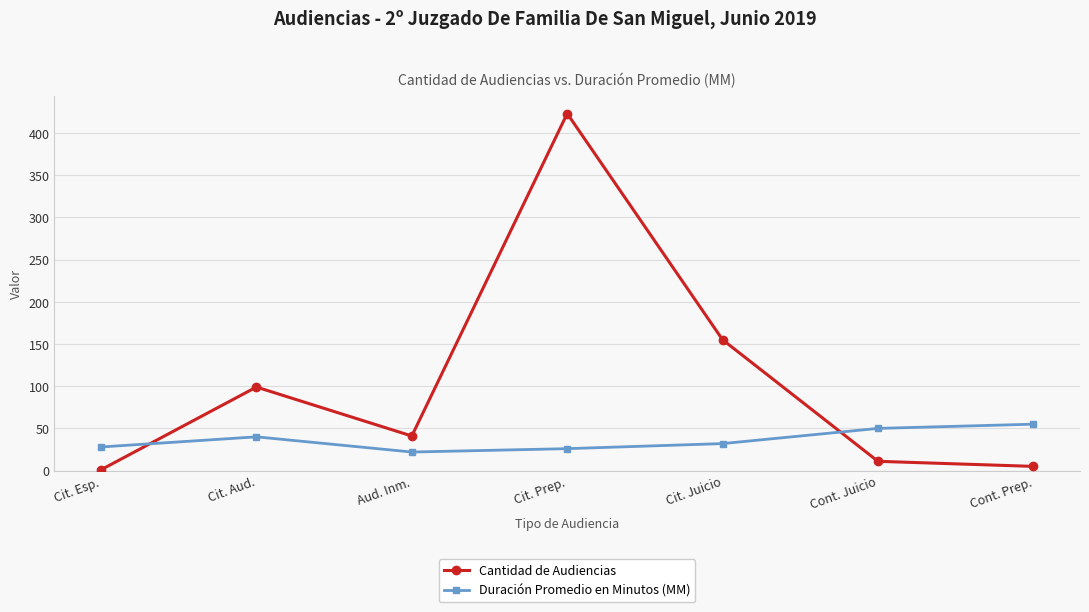

True or false: Cantidad de Audiencias and Duración Promedio en Minutos (MM) cross at least once.

True